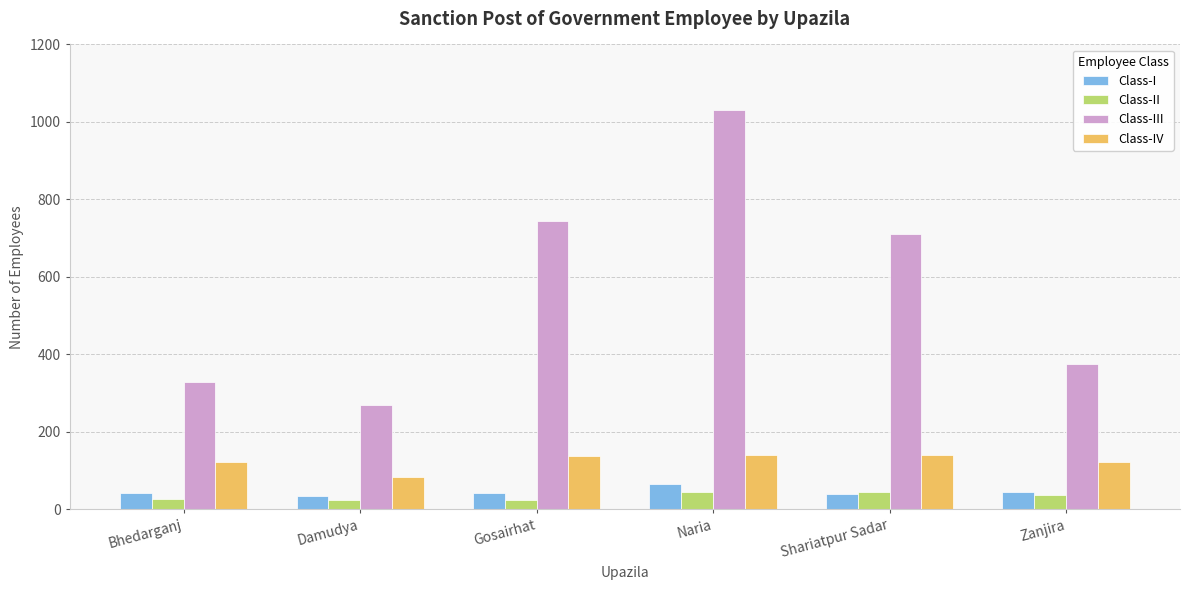

True or false: Class-I has a value of 41 at Gosairhat.

True